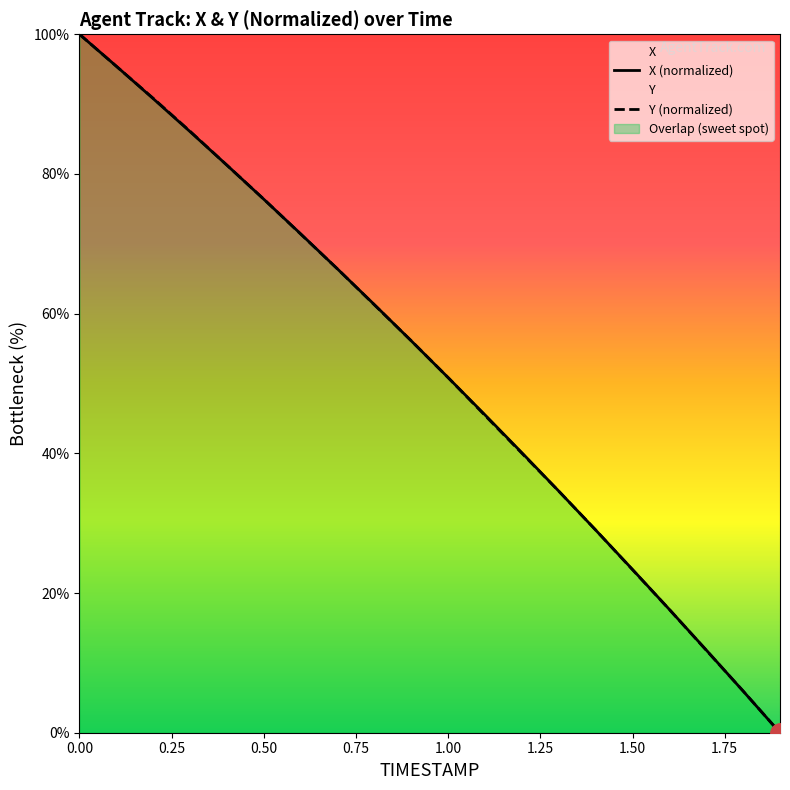

Which series changed the most between 0.1 and 1.0?

X